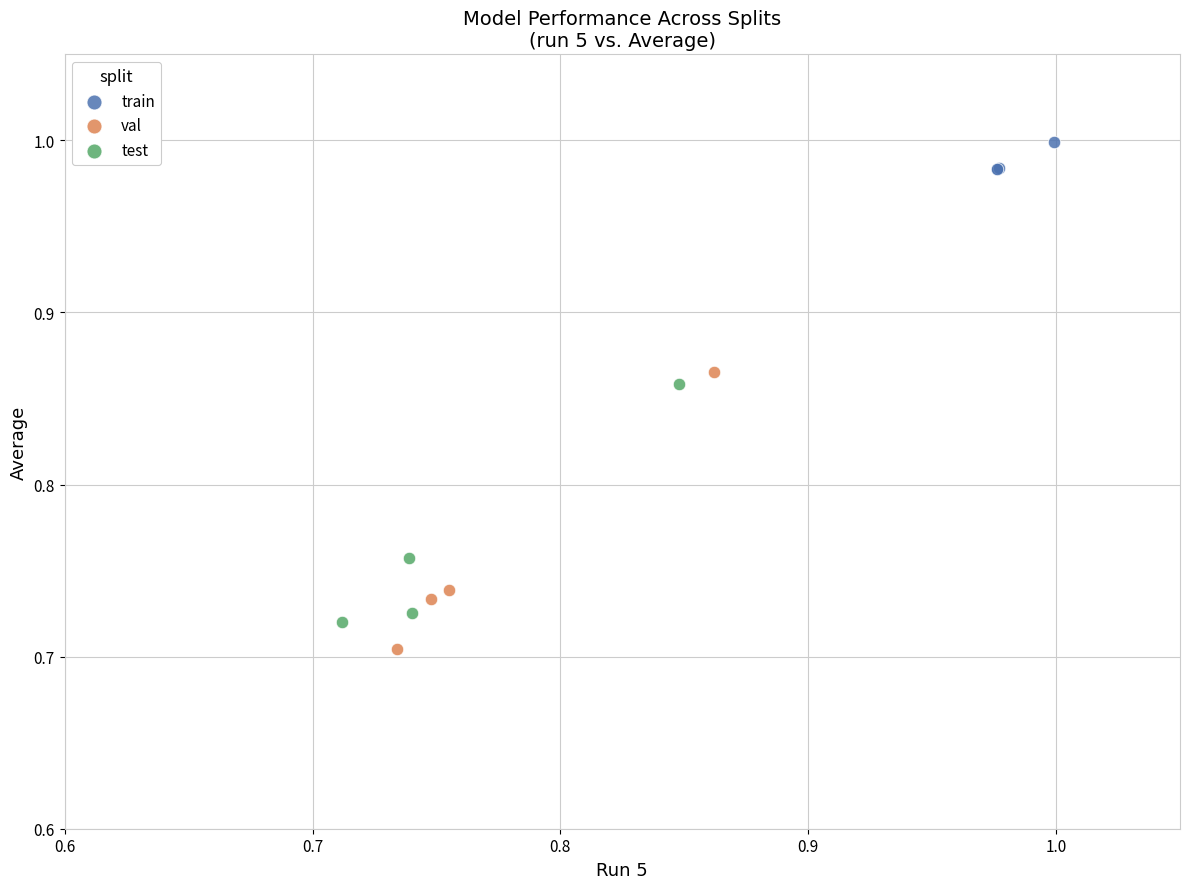

Which series reaches the minimum Y coordinate?

val